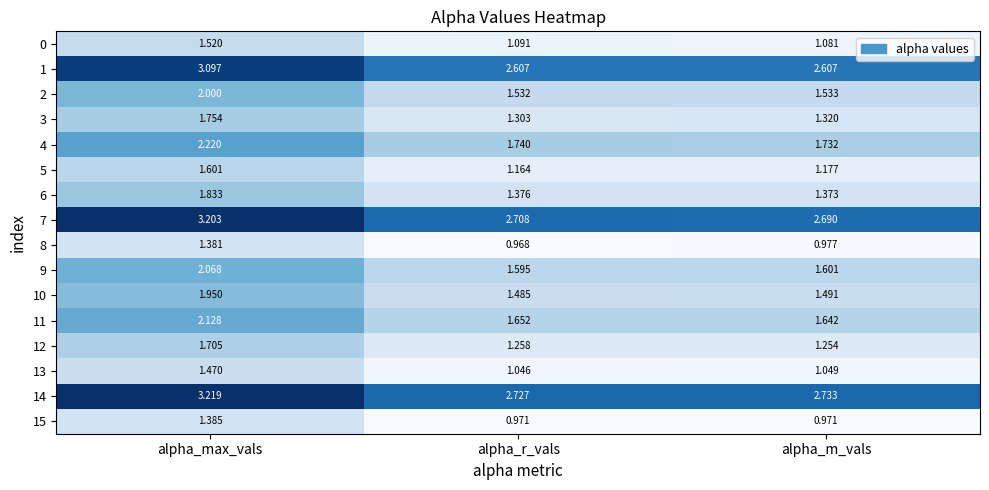

Which series has the largest total across all categories?

14